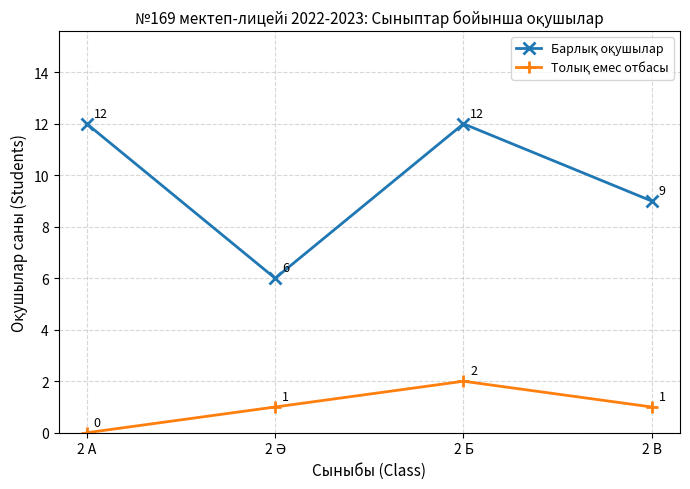

What position from the left is 2 А?

1